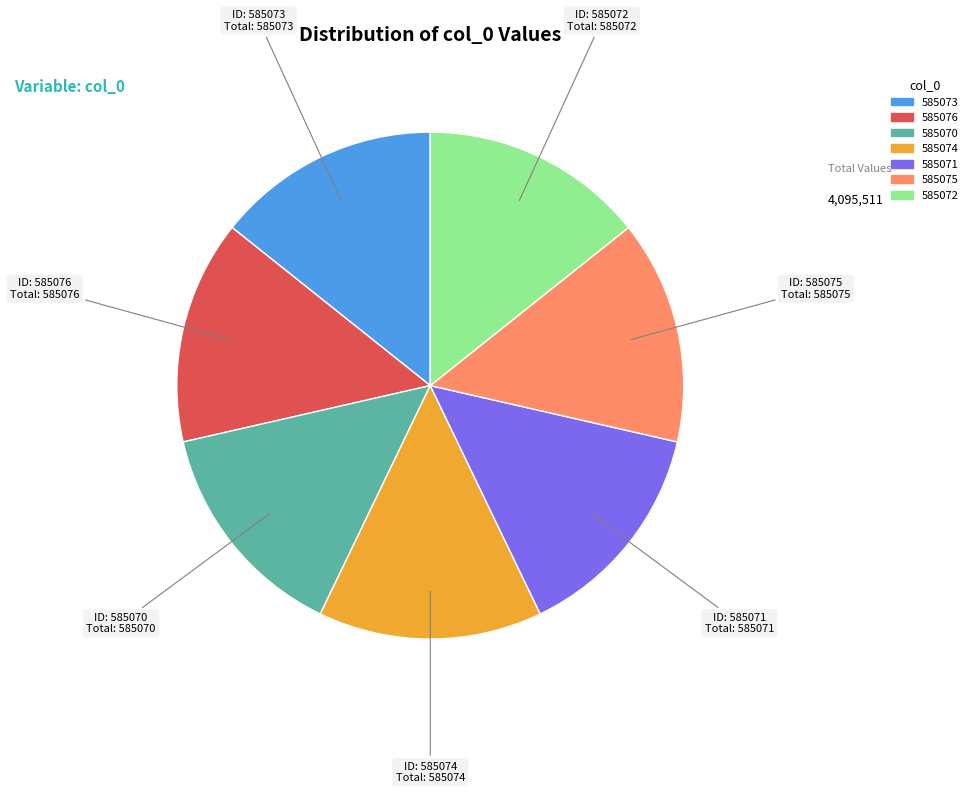

Does 585071 account for over 50% of the chart?

No